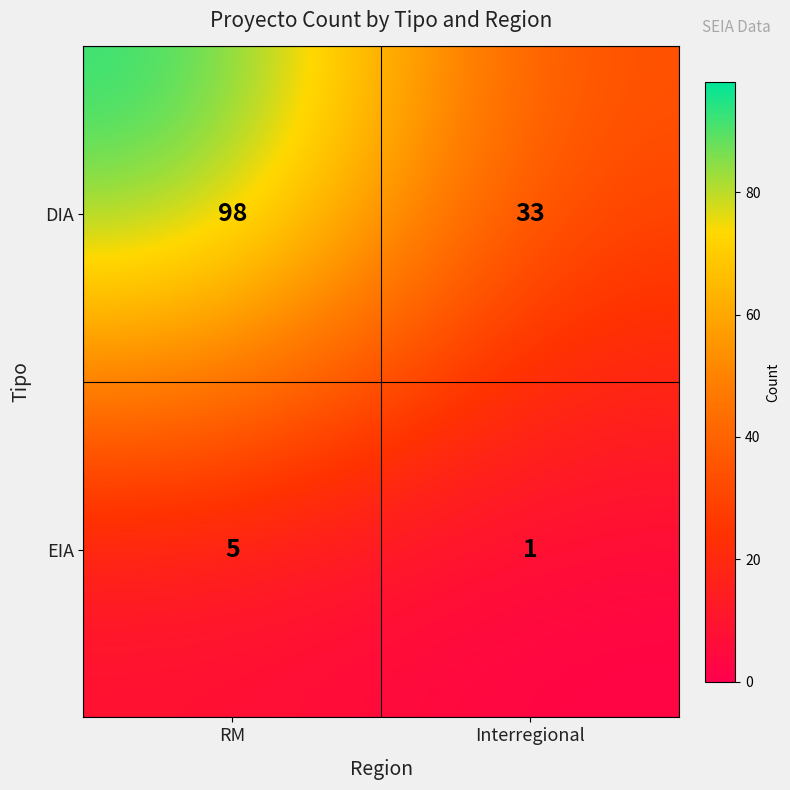

Which label corresponds to the largest value in the chart?

RM